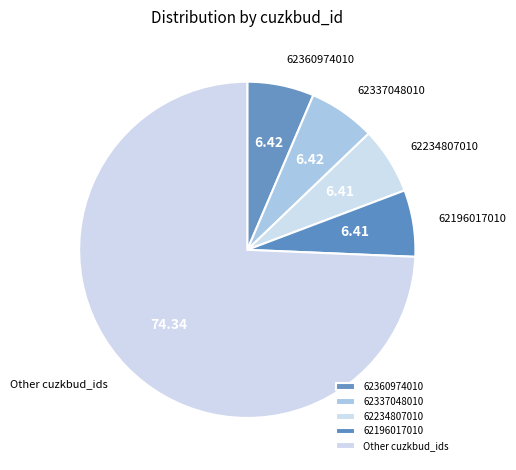

What is the ratio of the value at Other cuzkbud_ids to the value at 62337048010?

11.6